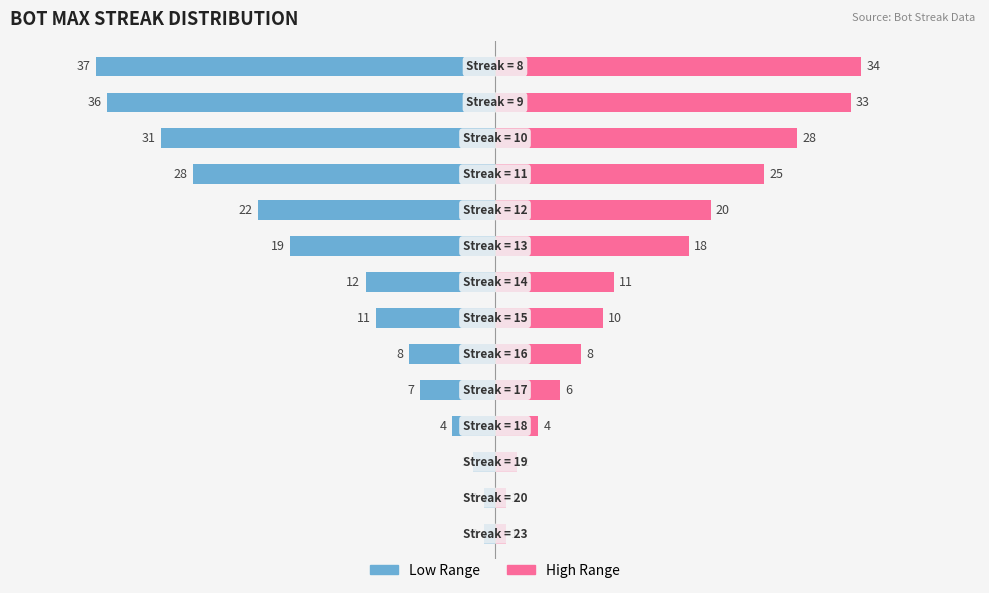

Are the bars horizontal?

Yes